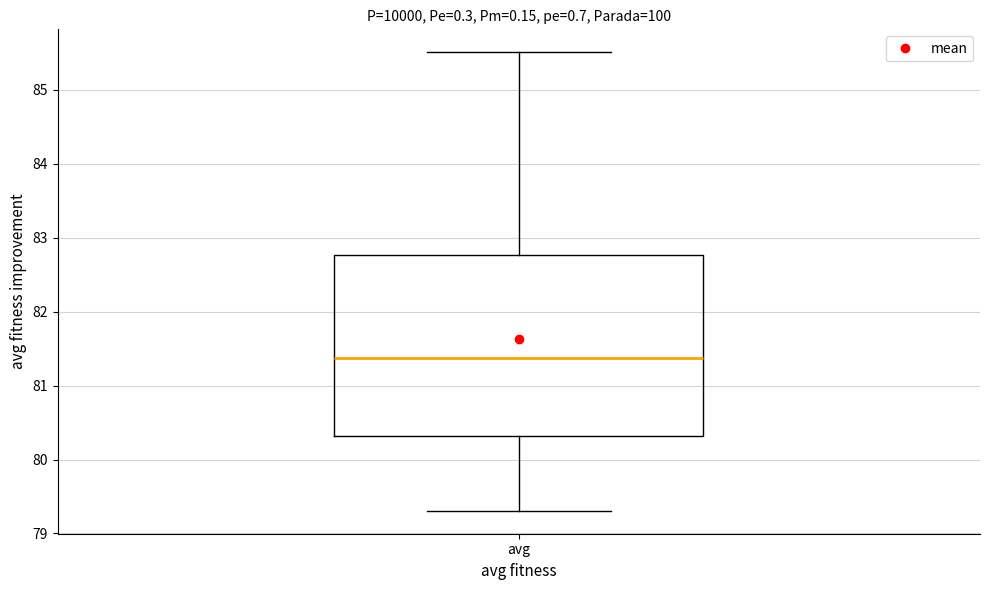

Read this box plot against the y-axis: the position of the median line, the range covered by the box, and the ends of both whiskers. The values are not printed on the chart, so give them approximately, as read against the axis.

median 81.4, box 80.3 to 82.8, whiskers 79.3 to 85.5